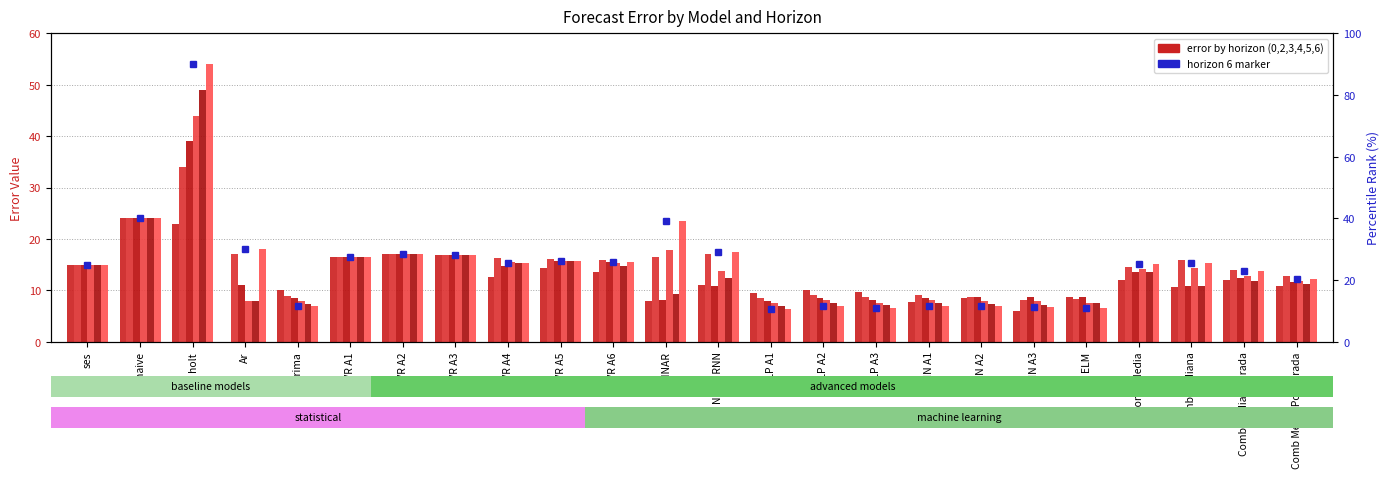

Which has a higher value, naive or Comb Media Ponderada?

naive